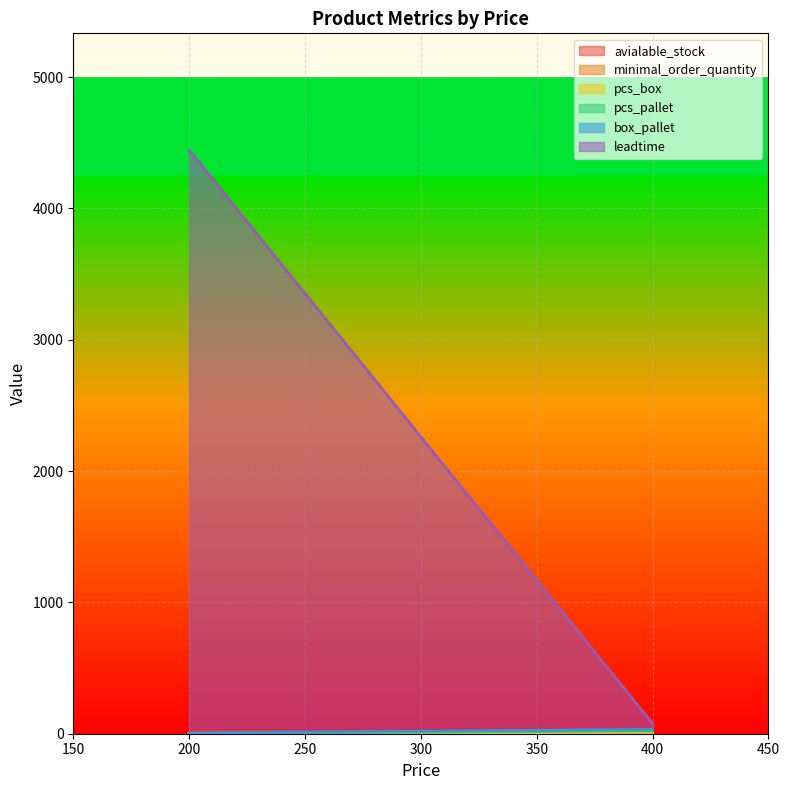

Reading left to right, list all the values displayed in this chart.

avialable_stock: 10	21
minimal_order_quantity: 1	3
pcs_box: 1	11
pcs_pallet: 2	22
box_pallet: 3	33
leadtime: 4444	77